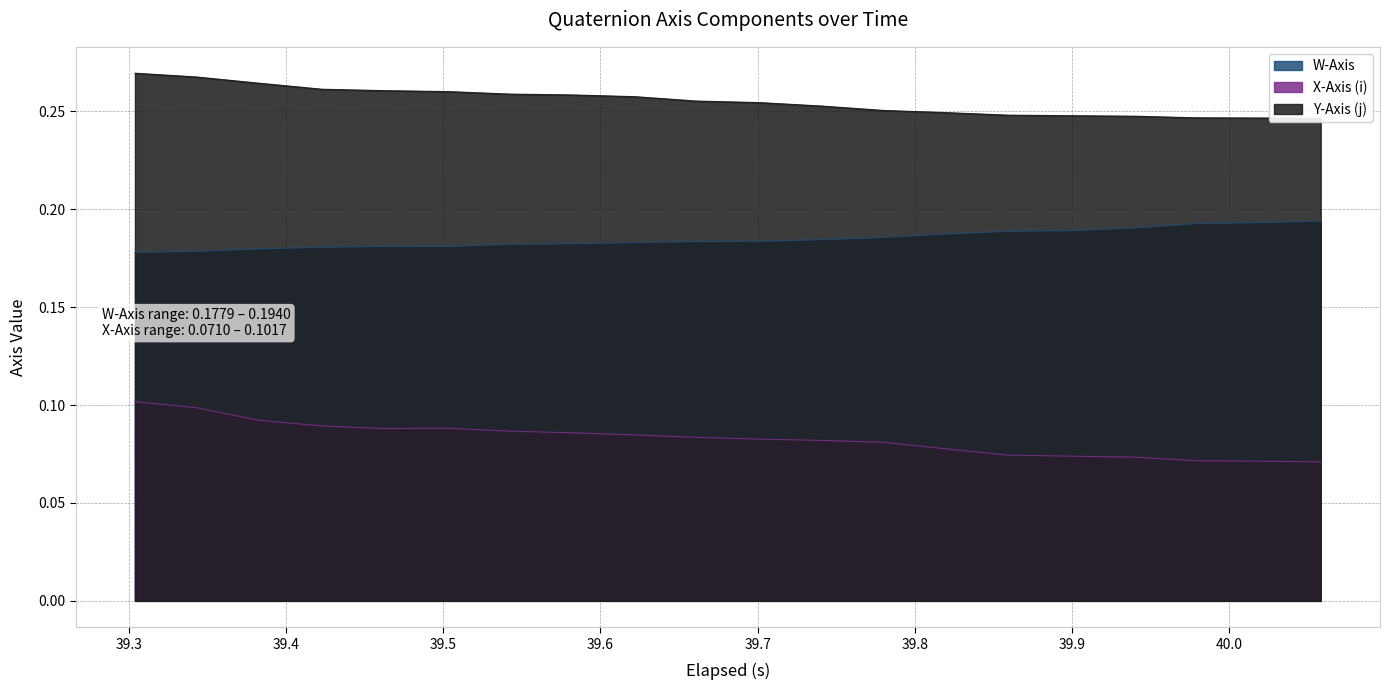

Reading left to right, what are all the values shown in this chart?

W-Axis: 0.2	0.2	0.2	0.2	0.2	0.2	0.2	0.2	0.2	0.2	0.2	0.2	0.2	0.2	0.2	0.2	0.2	0.2	0.2	0.2
X-Axis (i): 0.1	0.1	0.1	0.1	0.1	0.1	0.1	0.1	0.1	0.1	0.1	0.1	0.1	0.1	0.1	0.1	0.1	0.1	0.1	0.1
Y-Axis (j): 0.3	0.3	0.3	0.3	0.3	0.3	0.3	0.3	0.3	0.3	0.3	0.3	0.3	0.2	0.2	0.2	0.2	0.2	0.2	0.2